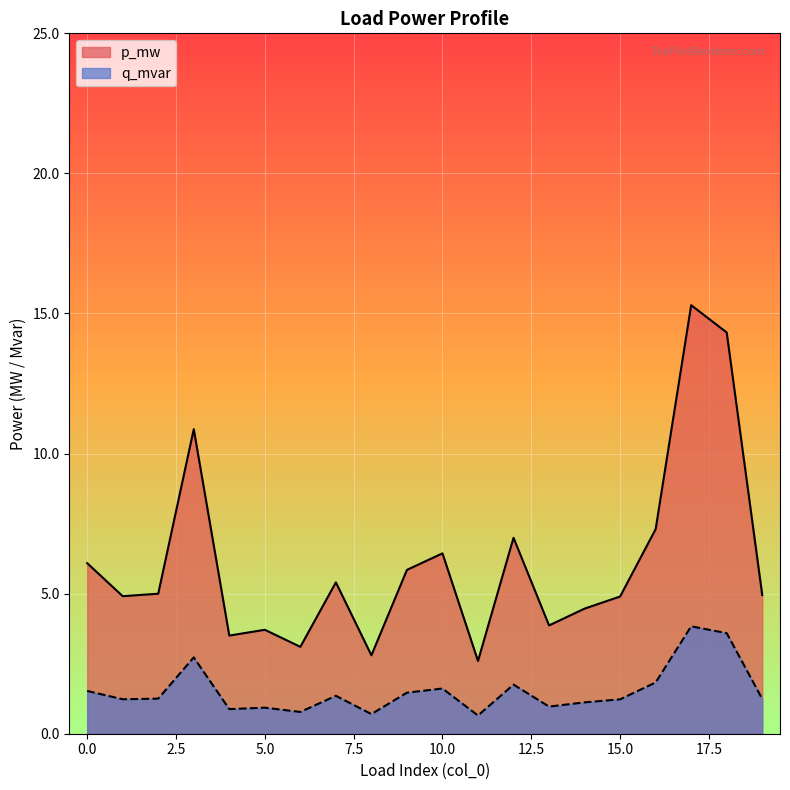

True or false: p_mw and q_mvar cross at least once.

False